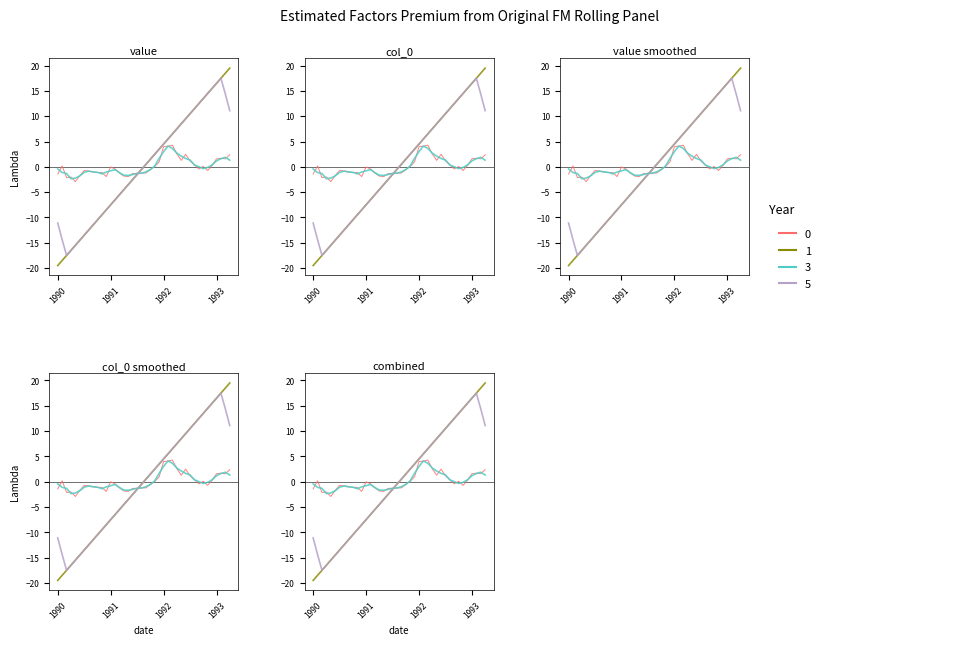

True or false: value has a value of 1.4 at 1992-04-01.

False